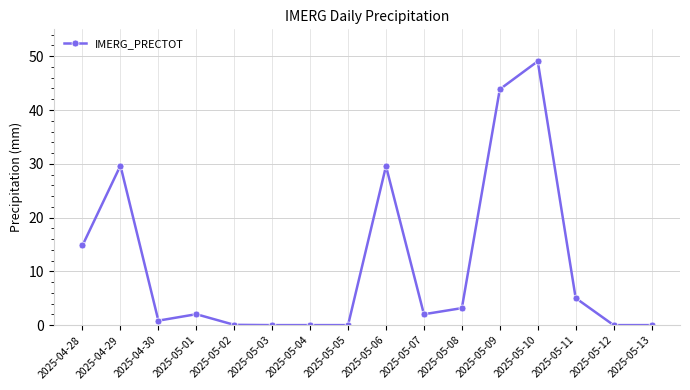

How many data points does each series have?

16